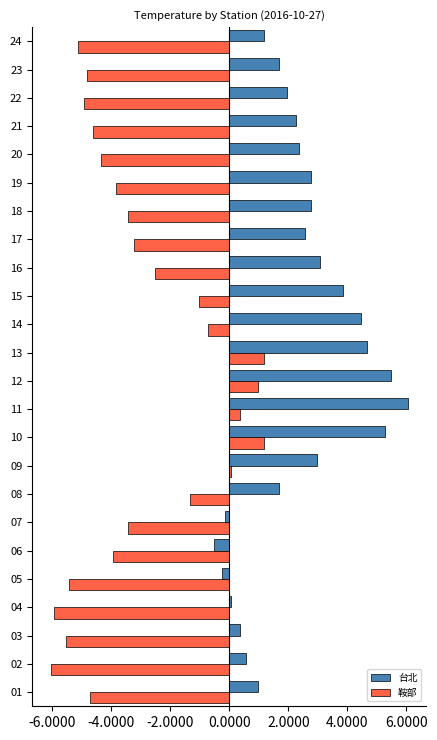

The value of 台北 at 12 is 9.8. True or false?

False